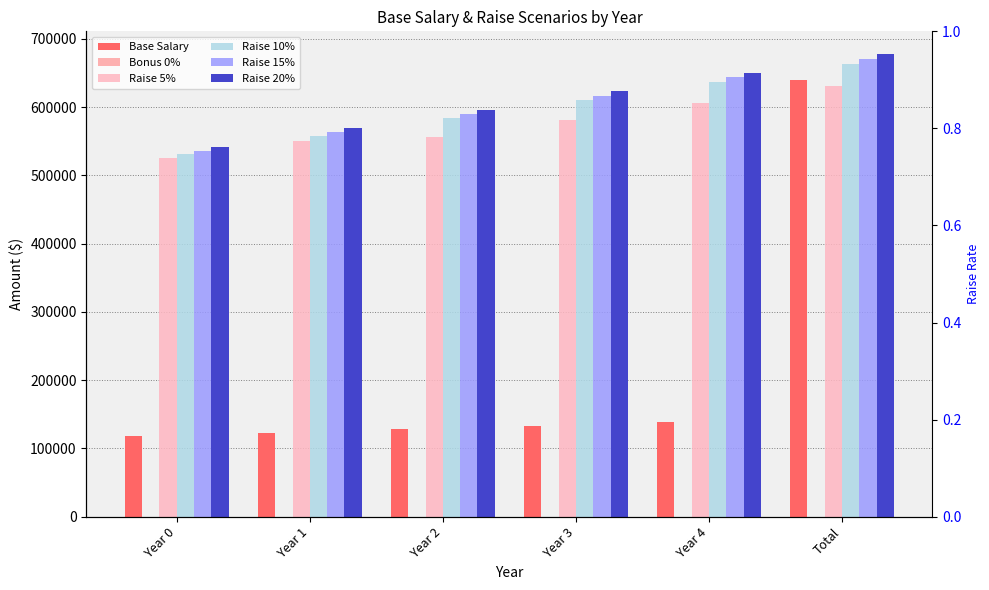

What is the label of the 4th bar from the left?

Year 3